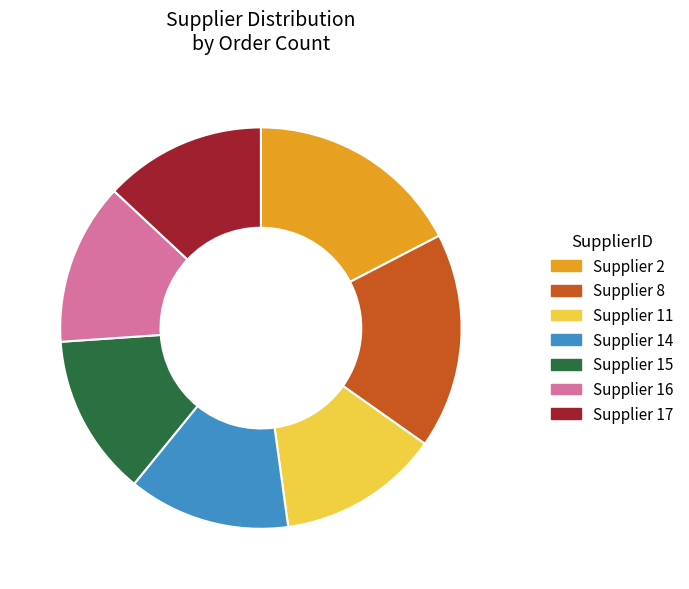

Does Supplier 11 account for over 50% of the chart?

No